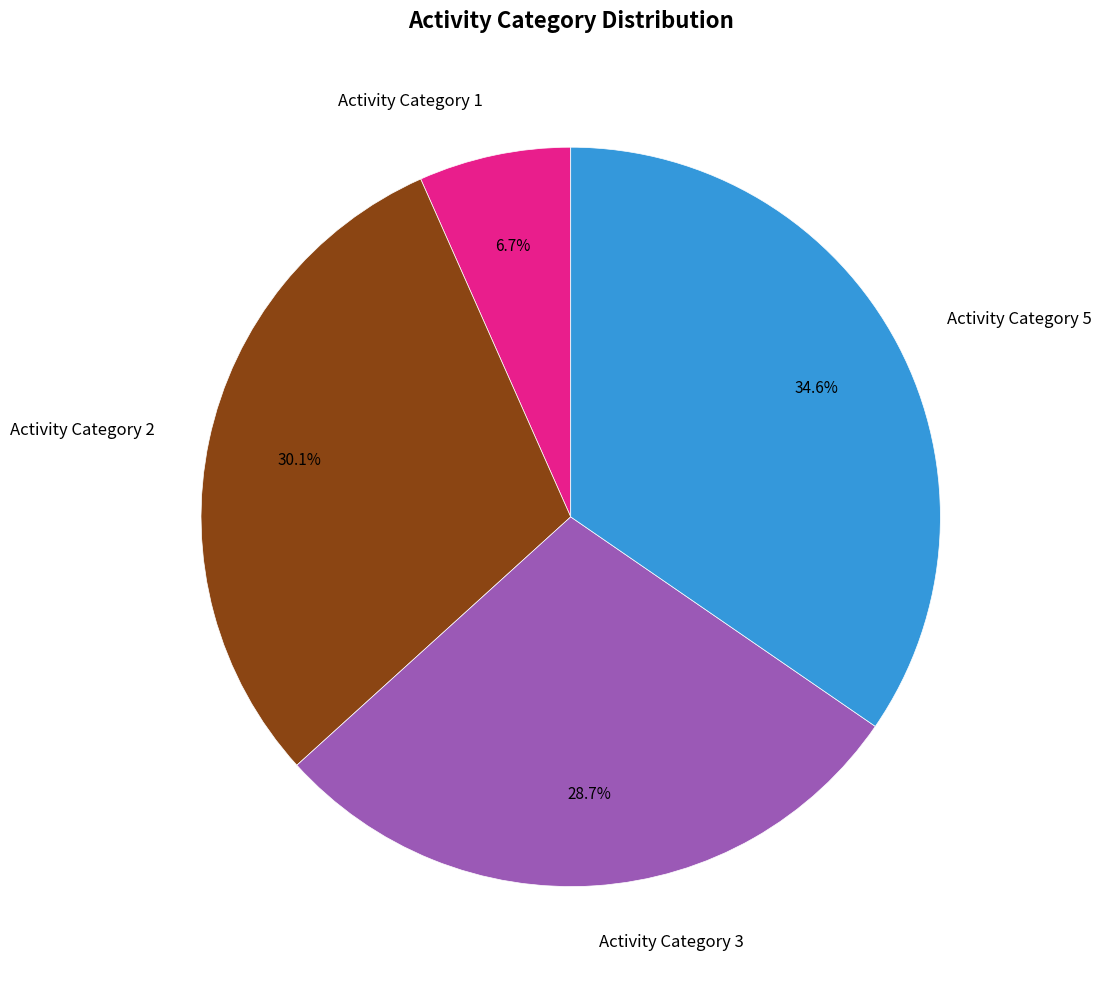

How many slices are in this pie chart?

4